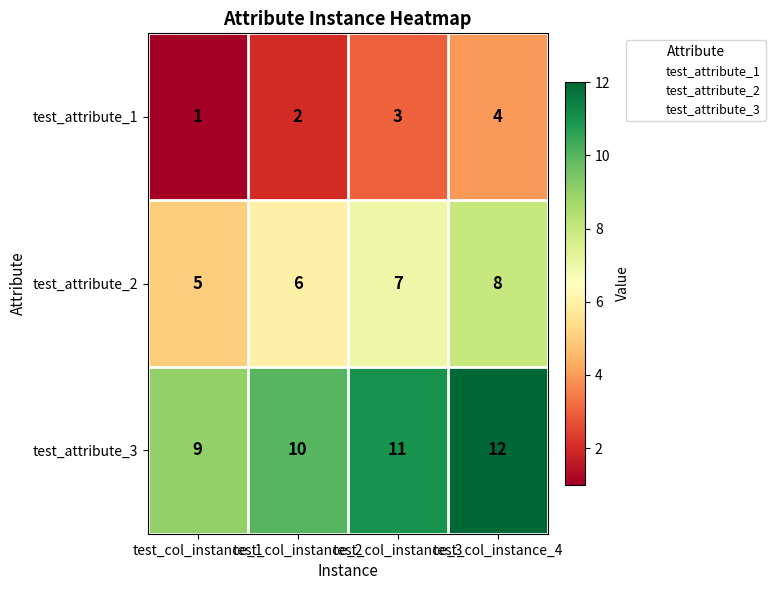

At which category does the chart reach its peak across all series?

test_col_instance_4